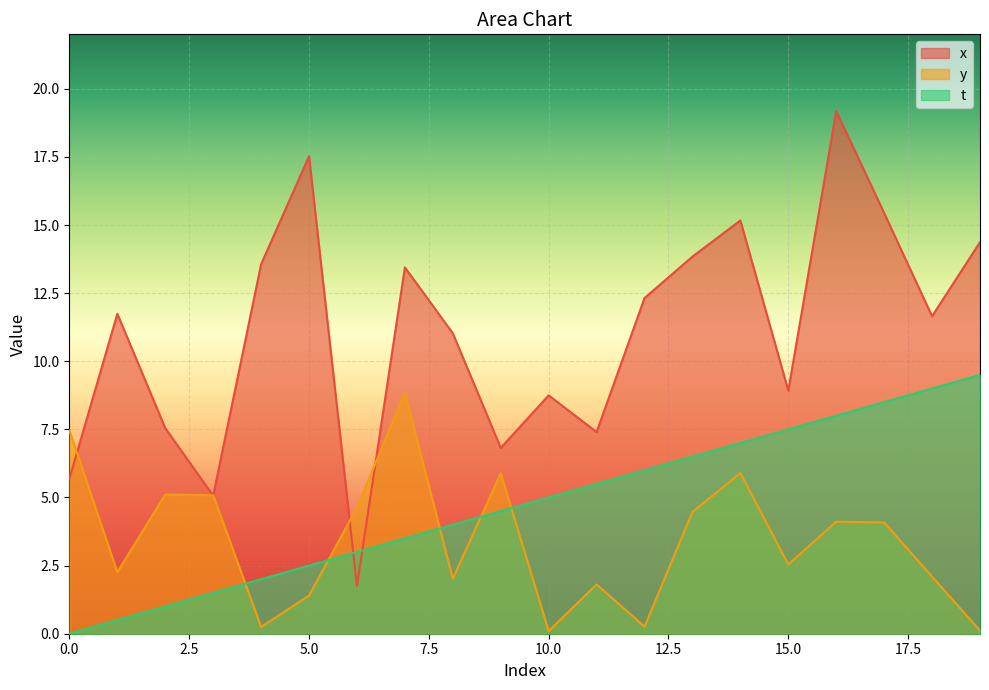

Where is the first local maximum for x?

1